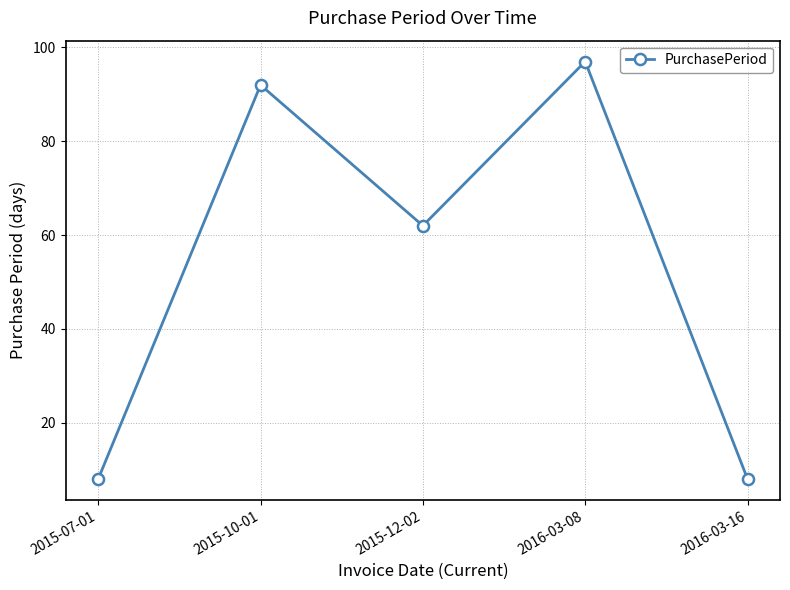

Is this an area chart (filled region under the line)?

No